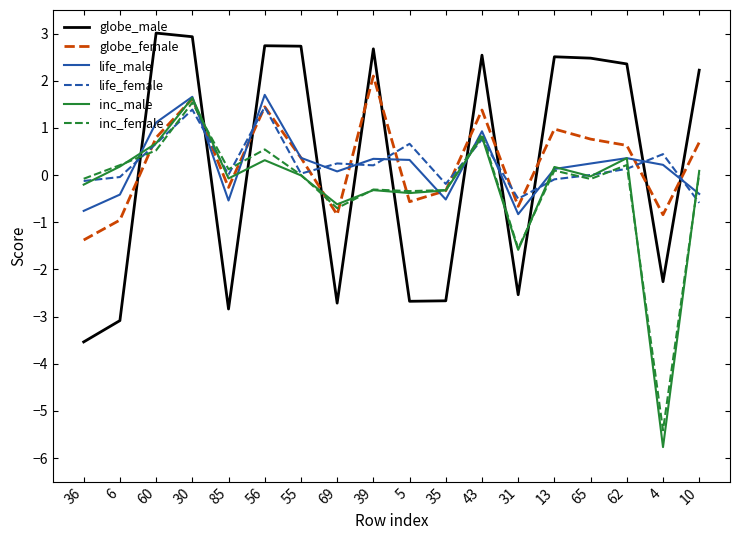

What is the total value across all series at 35?

-4.3